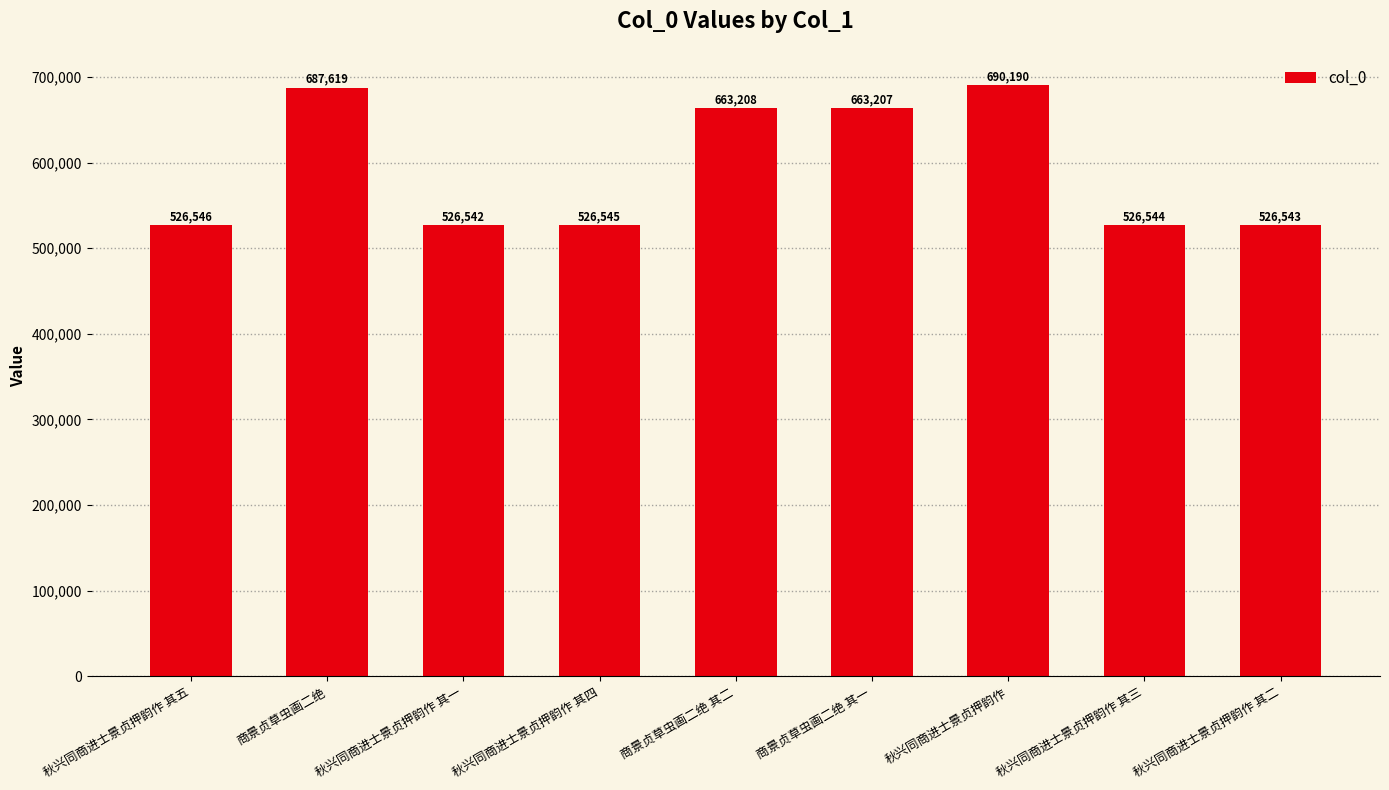

What is the difference between the maximum and minimum values?

163648